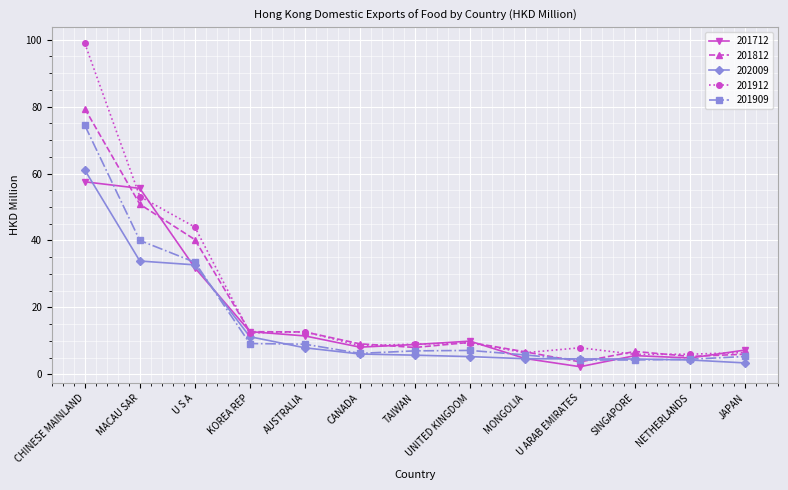

What is the sum of all 202009 values?

185.3